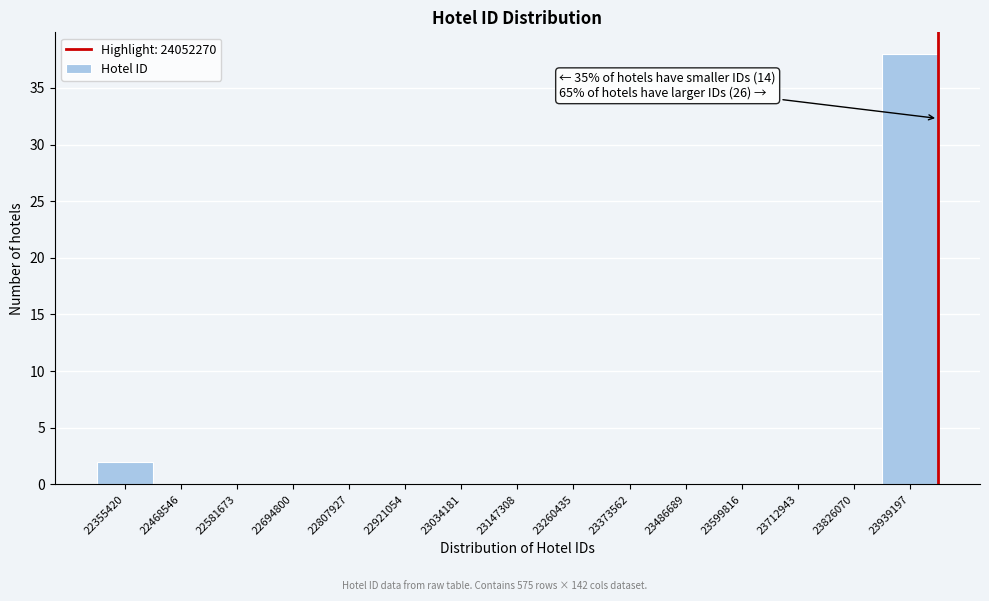

Reading left to right, extract all data points from this chart.

22355420=2	22468546=0	22581673=0	22694800=0	22807927=0	22921054=0	23034181=0	23147308=0	23260435=0	23373562=0	23486689=0	23599816=0	23712943=0	23826070=0	23939197=38